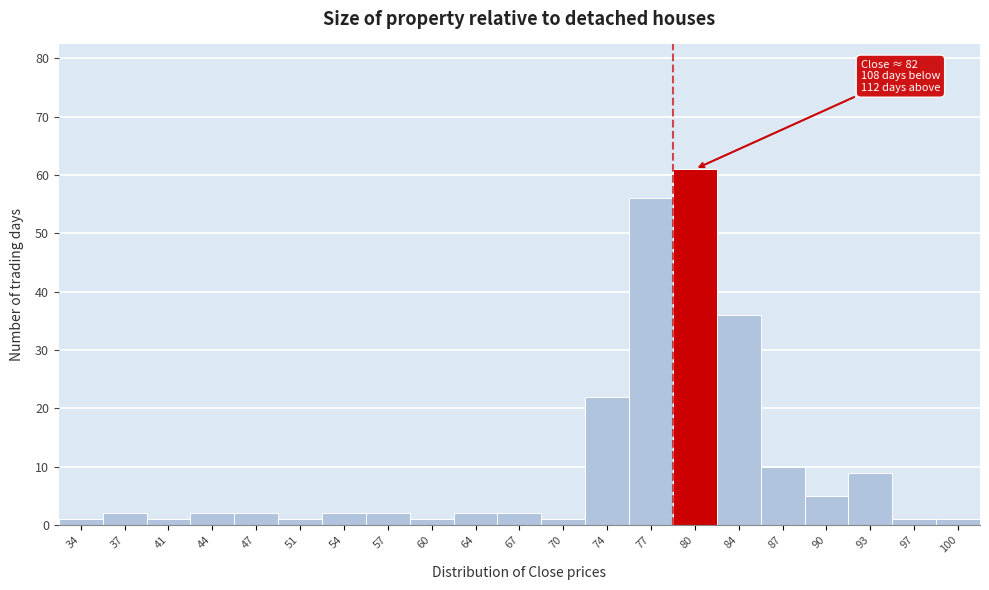

Reading left to right, list all the values displayed in this chart.

34=1	37=2	41=1	44=2	47=2	51=1	54=2	57=2	60=1	64=2	67=2	70=1	74=22	77=56	80=61	84=36	87=10	90=5	93=9	97=1	100=1